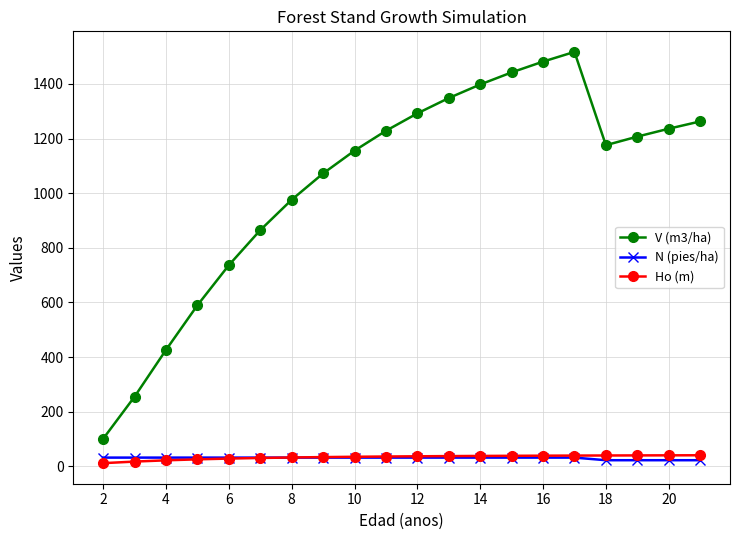

At how many categories does at least one series exceed 638?

16